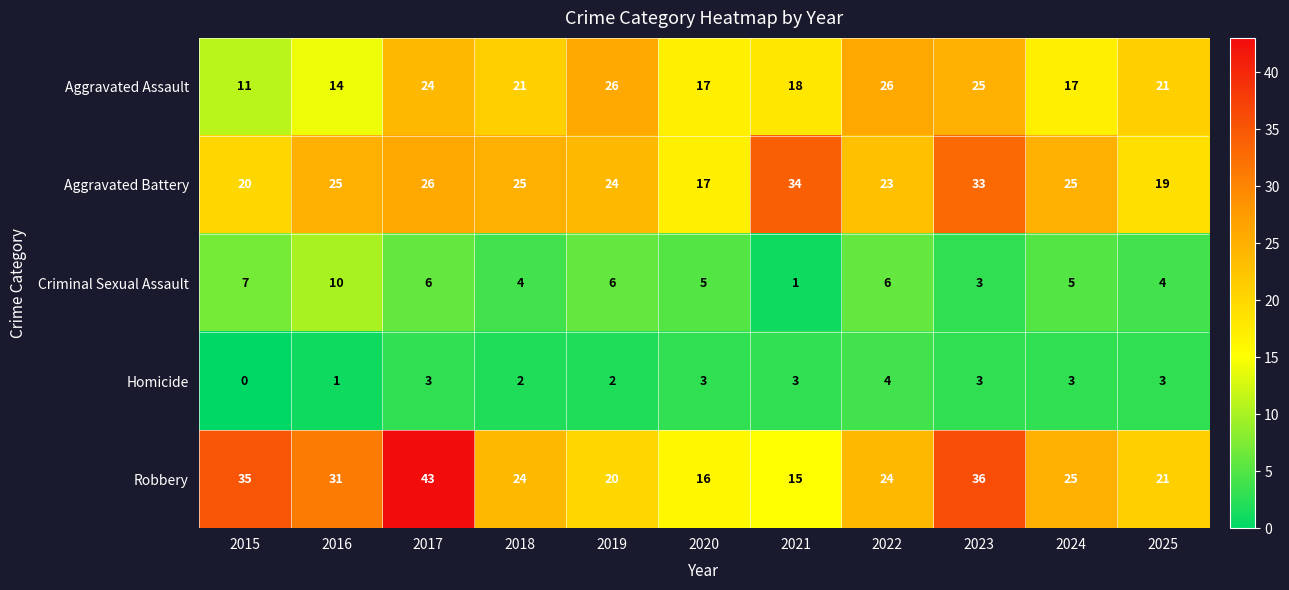

At which label does Criminal Sexual Assault first exceed 5?

2015